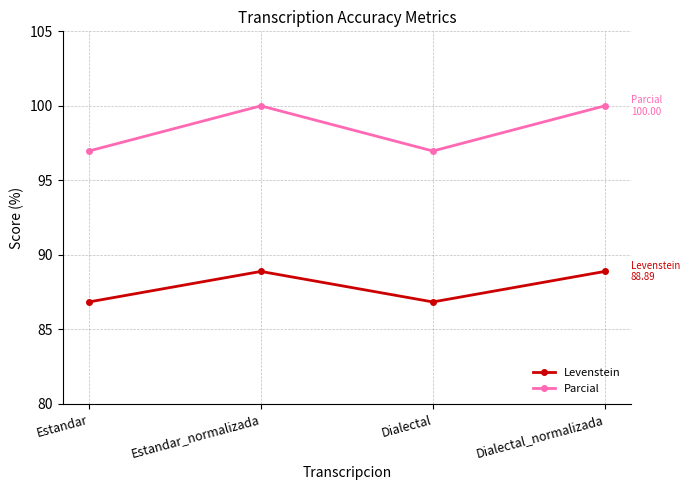

Count the Parcial values in the range 96 to 100.

4